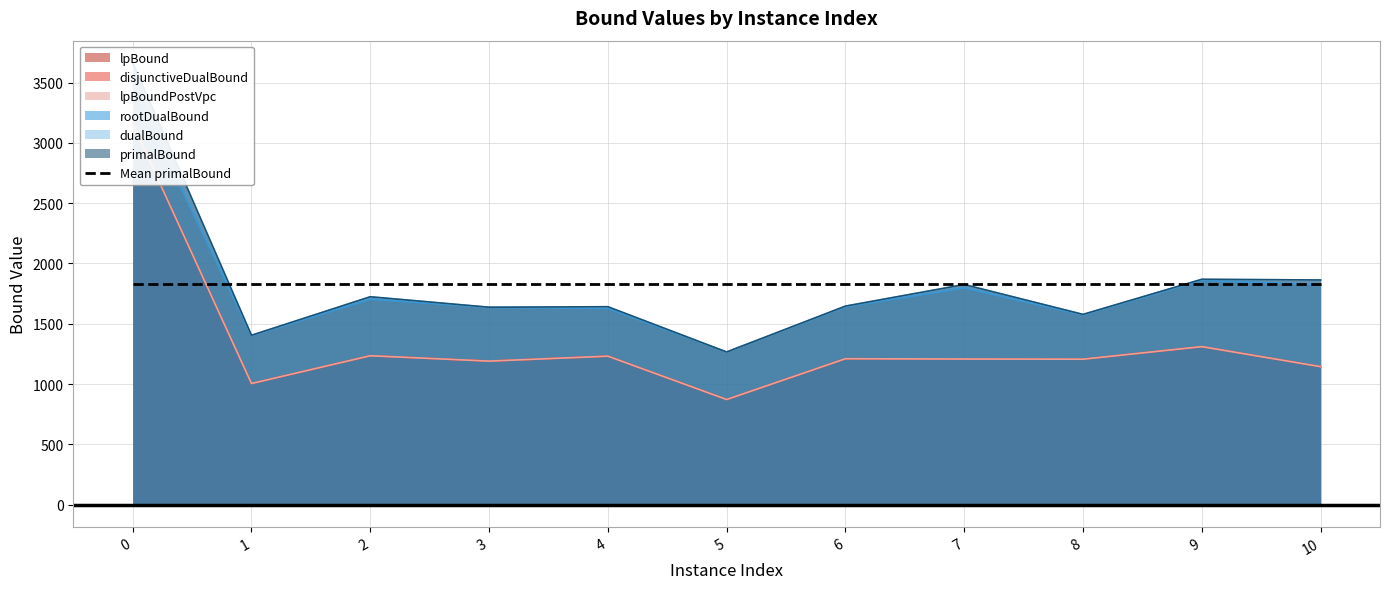

True or false: lpBound and dualBound cross at least once.

False